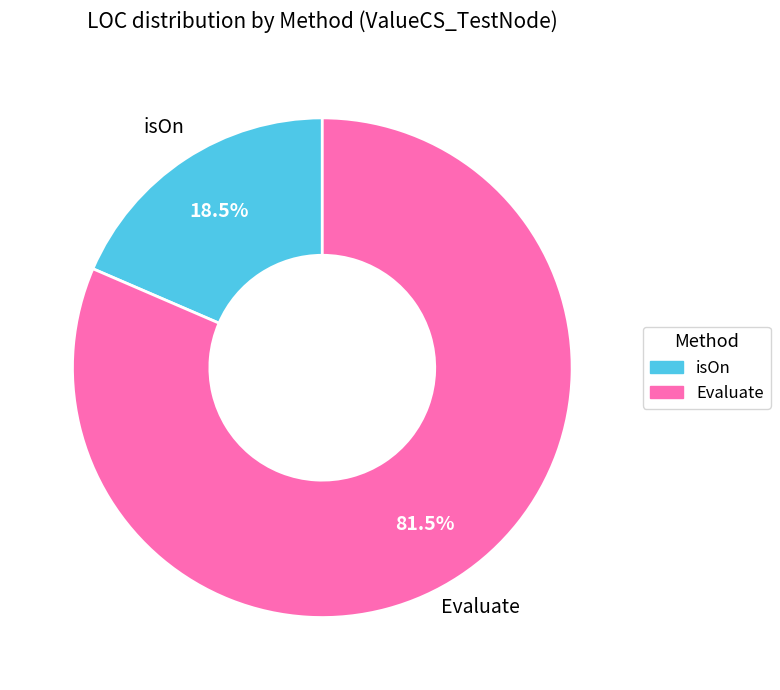

What portion of the pie excludes Evaluate?

18.5%